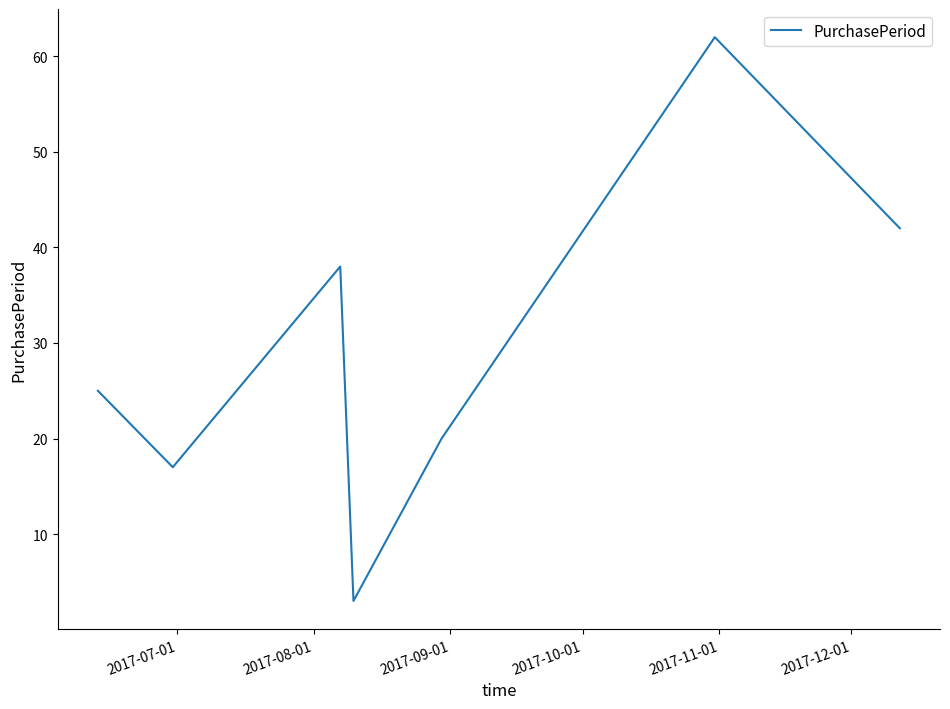

What is the smallest value displayed?

3